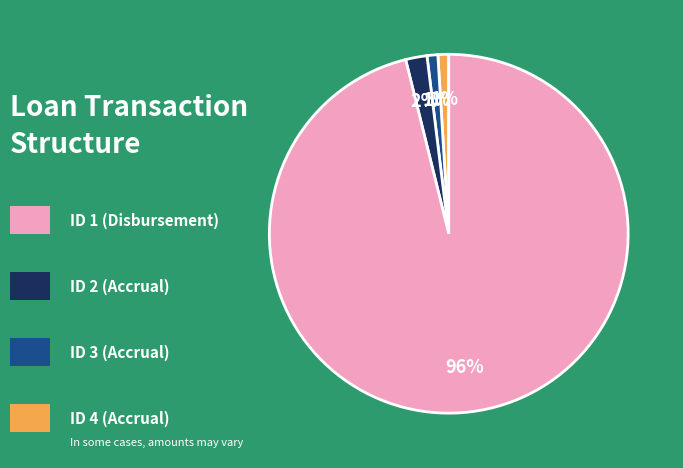

To the nearest percent, what is the average slice percentage?

25%